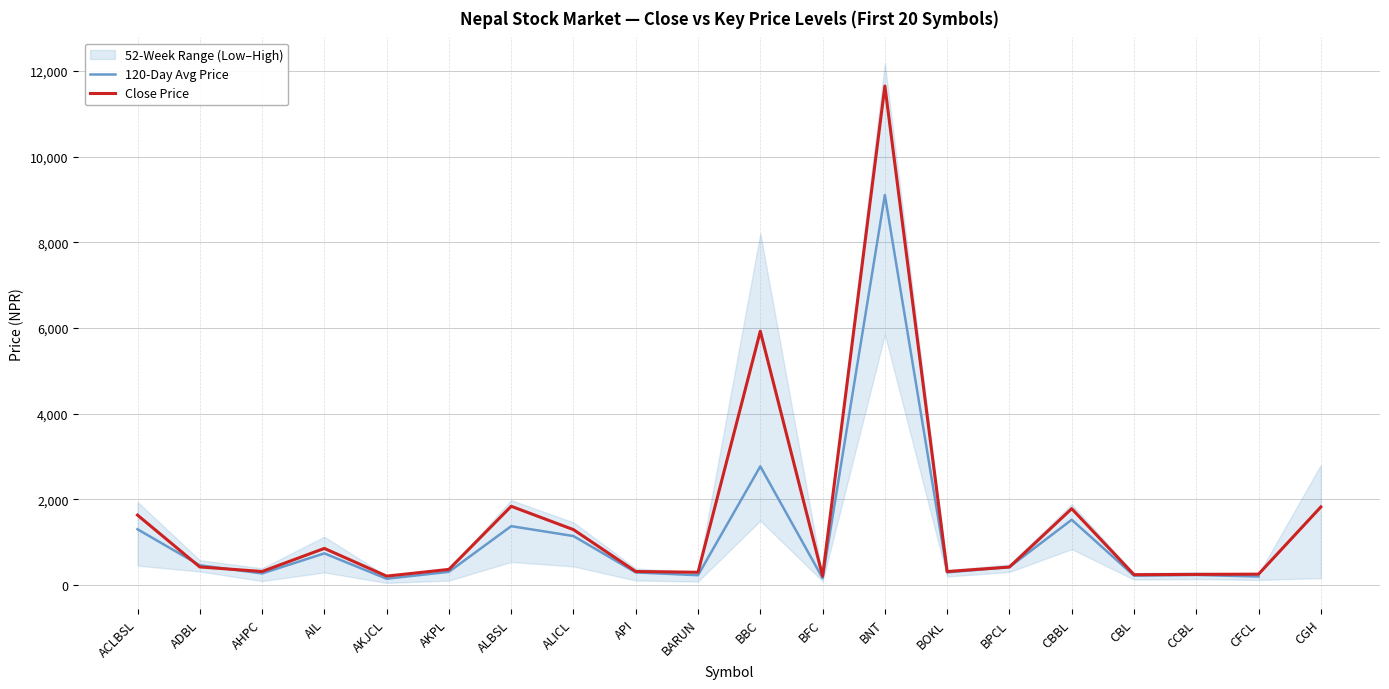

True or false: Close Price has a value of 1820 at CGH.

True